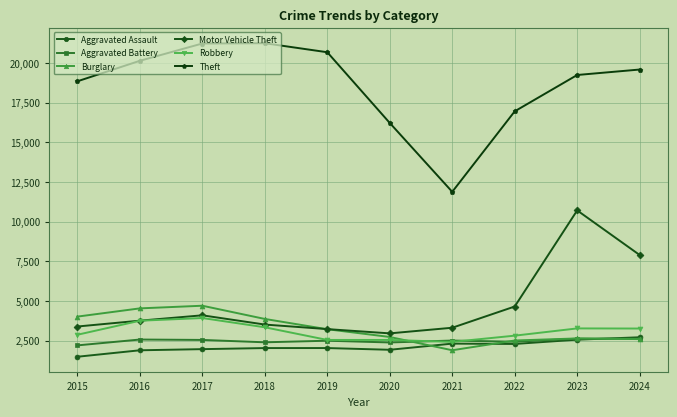

The Aggravated Assault series shows 2028 at 2018. True or false?

True